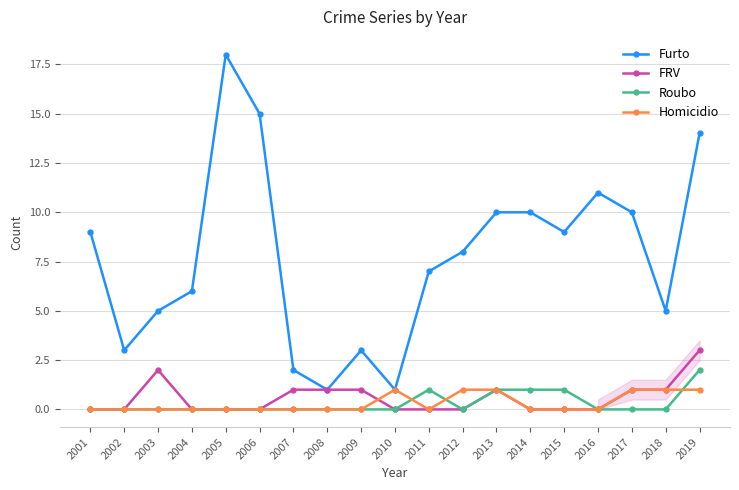

Which series changed the most between 2002 and 2006?

Furto